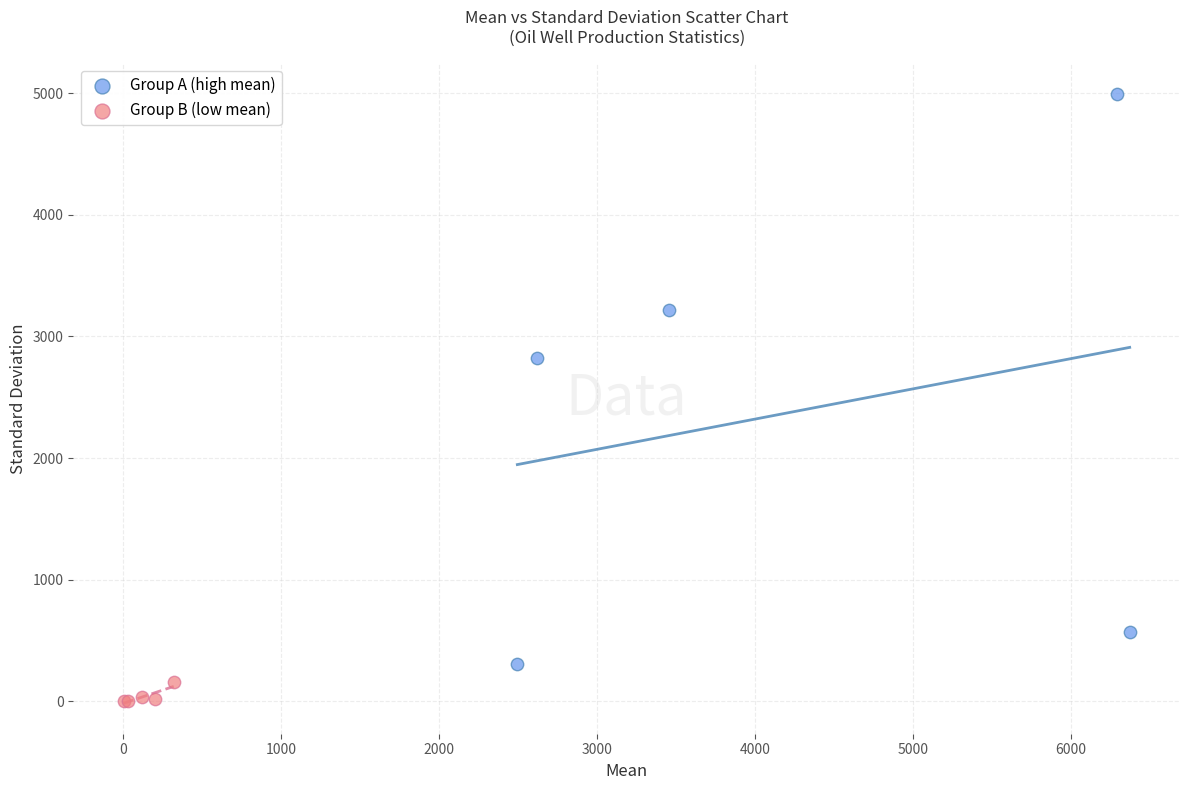

Which series has the widest spread of Y values?

Group A (high mean)